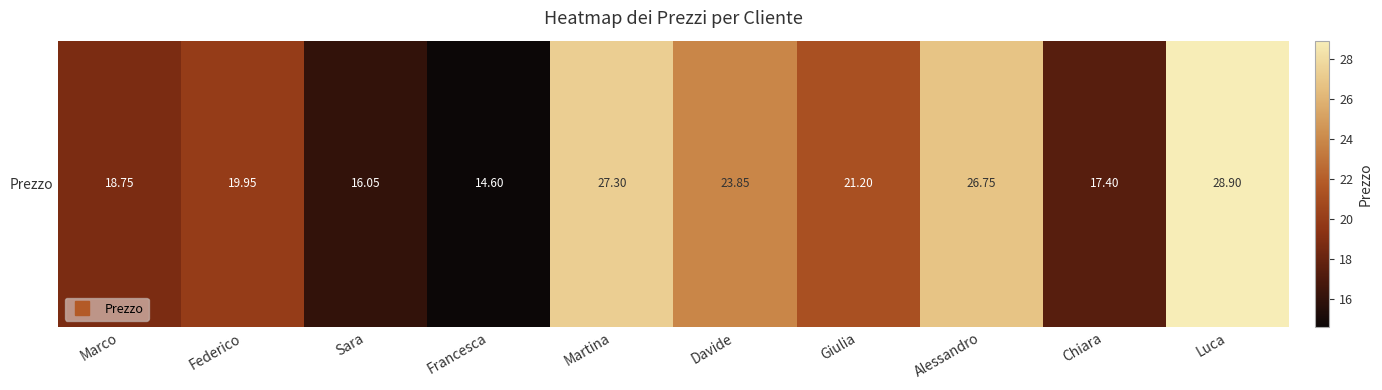

What is the minimum value shown in the chart?

14.6